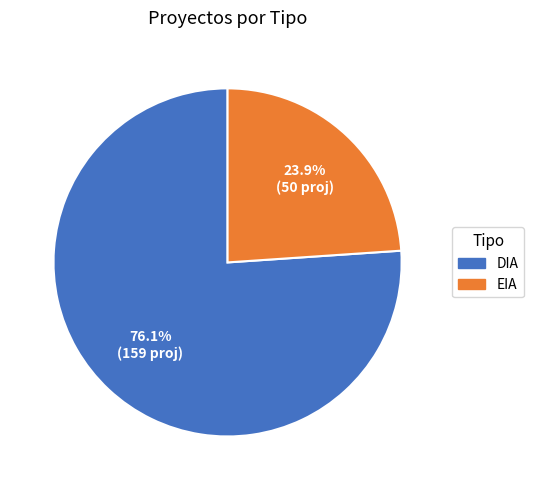

What is the majority slice?

DIA